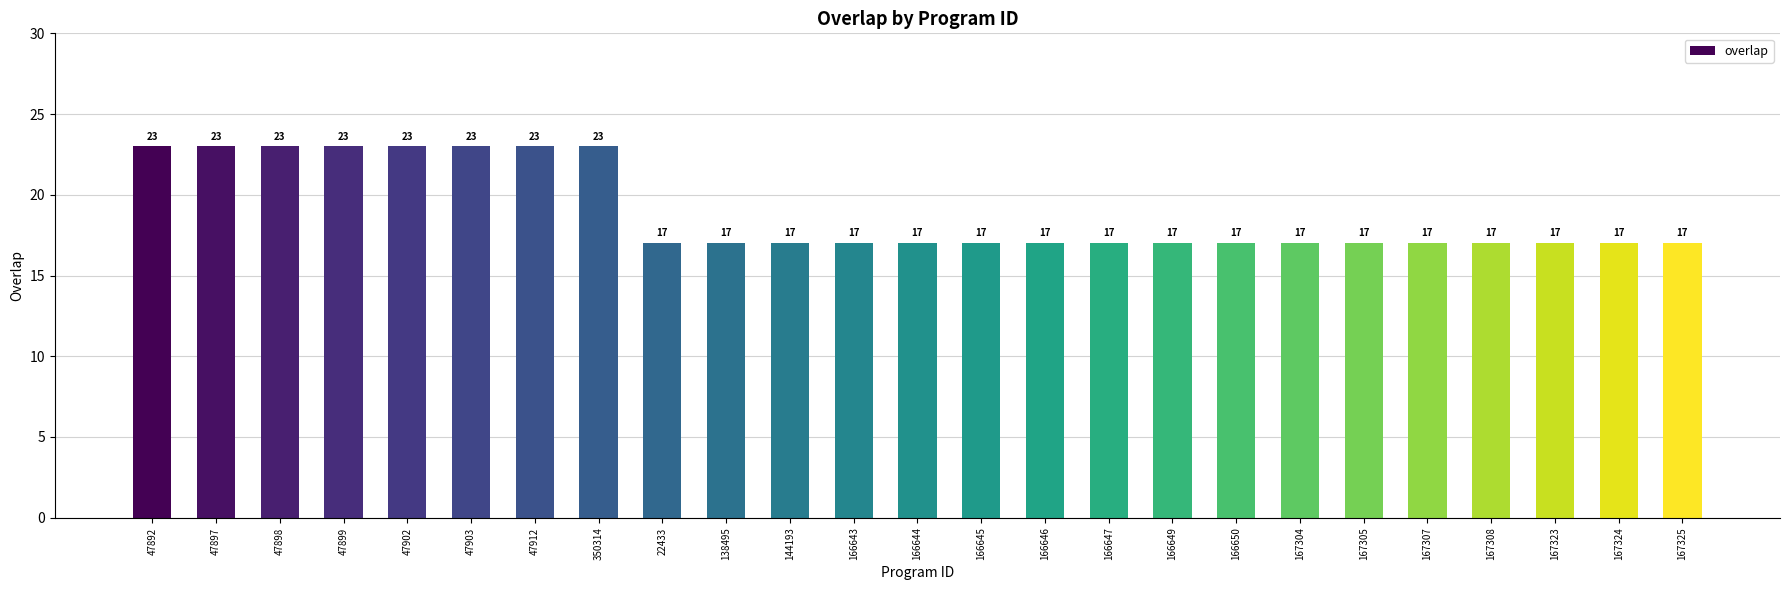

What is the average value?

19